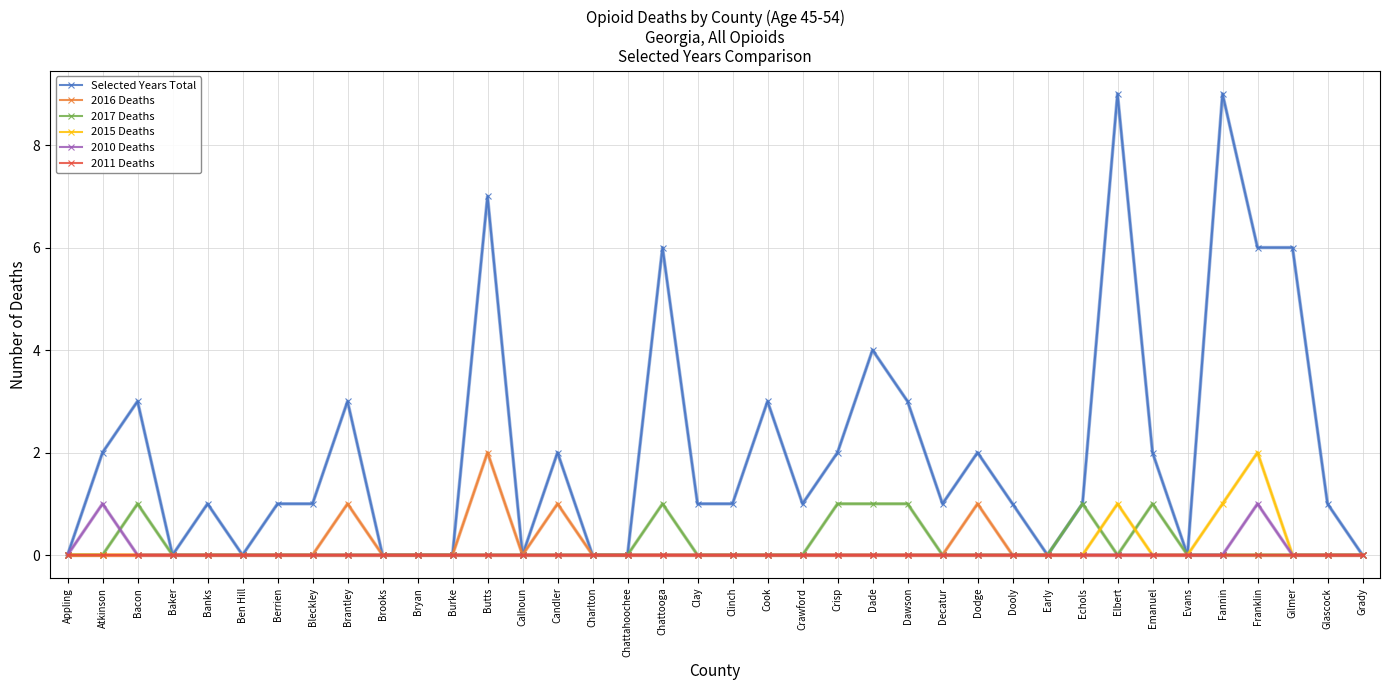

What is the label of the 27th point from the right?

Burke